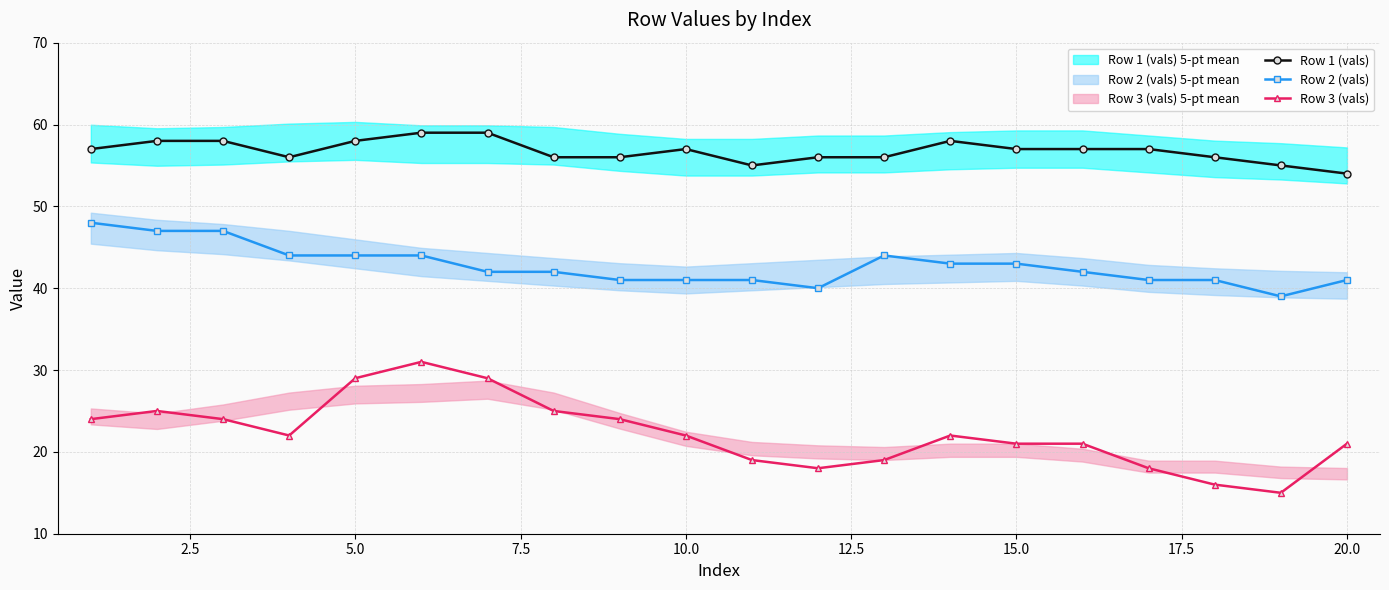

True or false: Row 3 (vals) has more than 2 points higher than both neighbors.

True